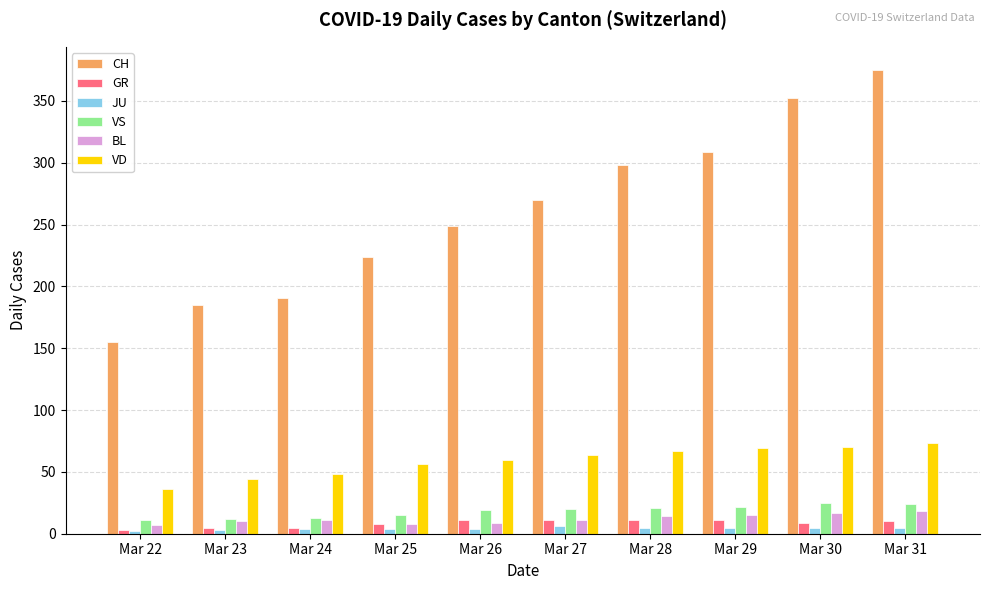

The GR series shows 11 at Mar 27. True or false?

True